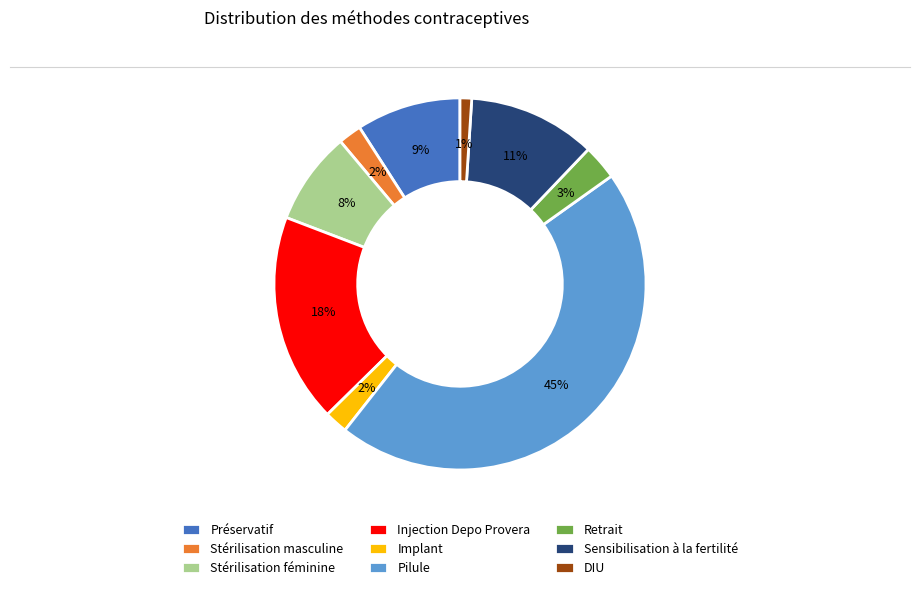

Which has a higher value, Retrait or Sensibilisation à la fertilité?

Sensibilisation à la fertilité